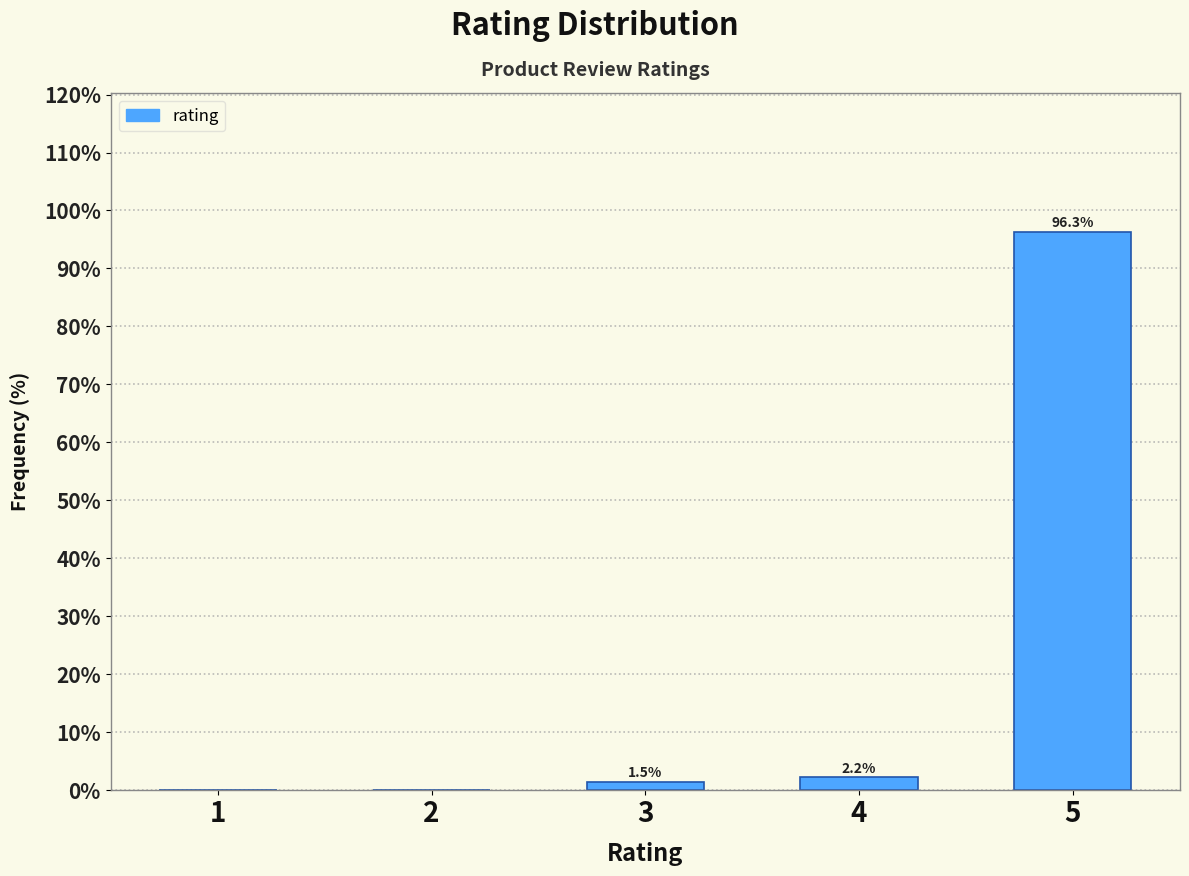

What is the maximum value shown in the chart?

96.3